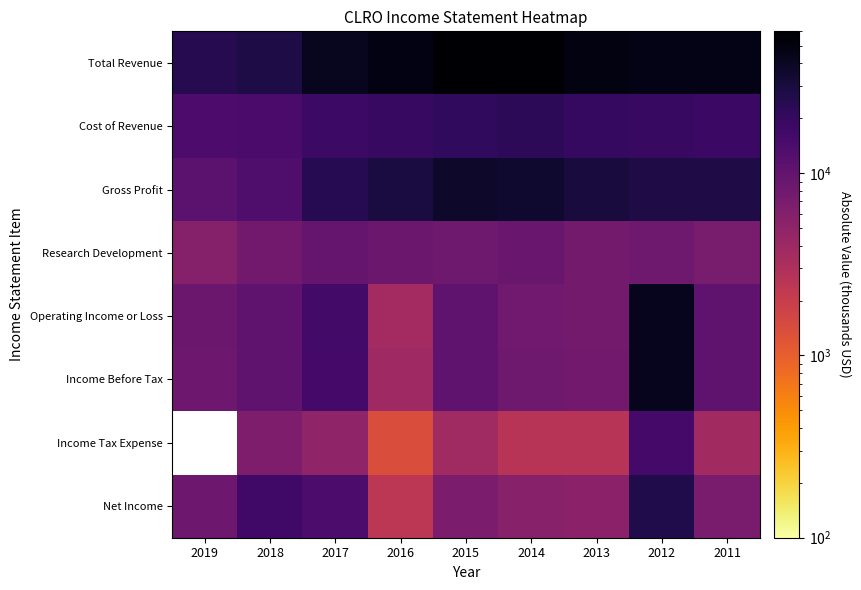

Where is Operating Income or Loss nearest to the value 23050?

2017